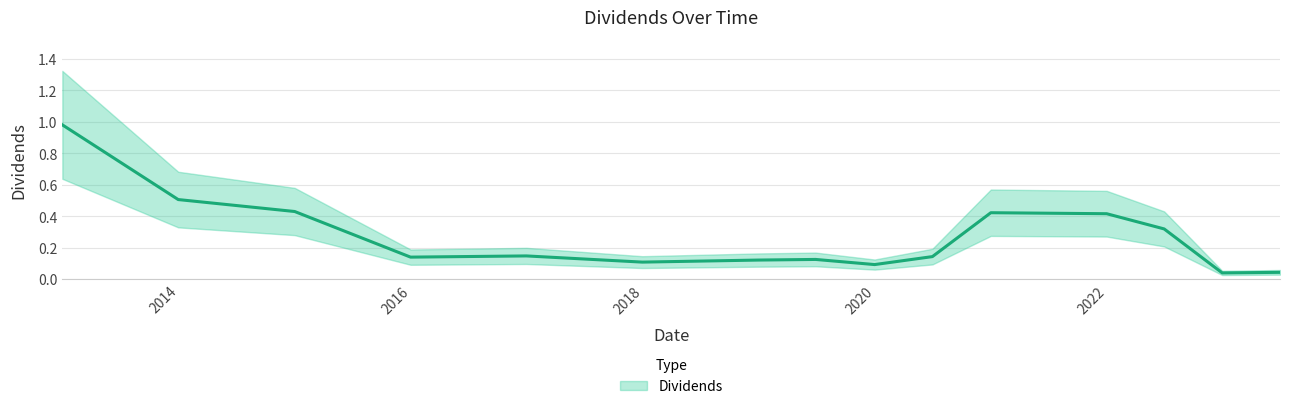

What is the difference between the maximum and second lowest values?

0.9